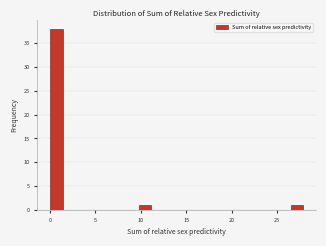

Around what value on the x-axis is the tallest bar? Give the approximate position of its centre, as read against the axis.

0.5